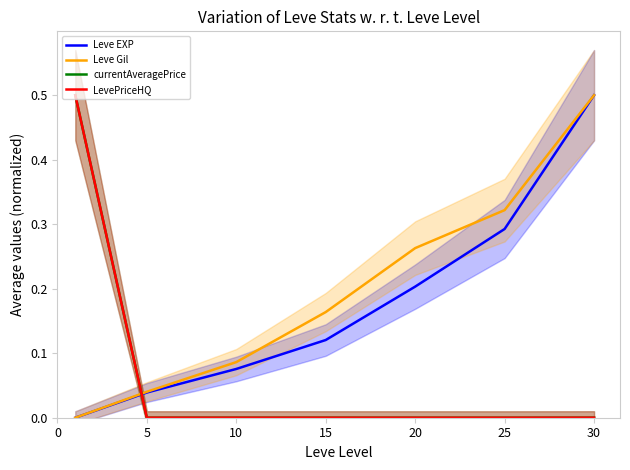

After their last crossing, which series has the higher values: currentAveragePrice or Leve Gil?

Leve Gil